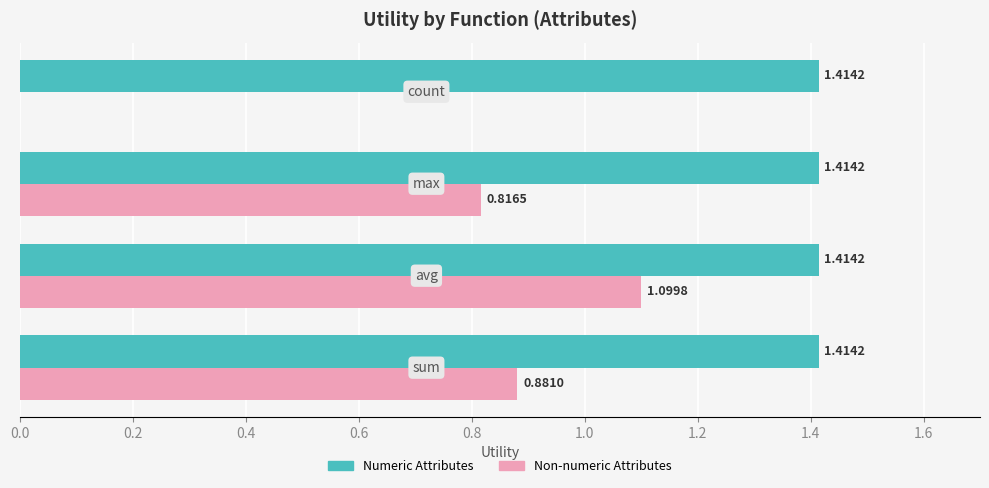

Which series has the largest total across all categories?

Numeric Attributes